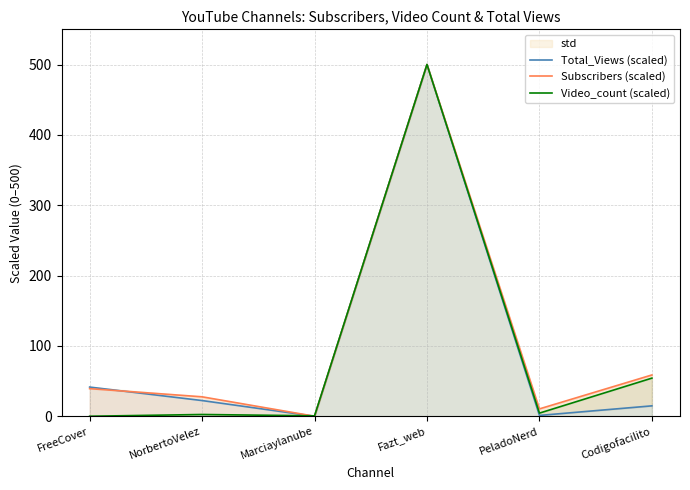

Reading left to right, list all the values displayed in this chart.

Total_Views (scaled): FreeCover=41.5	NorbertoVelez=22.3	Marciaylanube=0.0	Fazt_web=500.0	PeladoNerd=1.2	Codigofacilito=14.8
Subscribers (scaled): FreeCover=39.2	NorbertoVelez=27.6	Marciaylanube=0.0	Fazt_web=500.0	PeladoNerd=10.5	Codigofacilito=58.7
Video_count (scaled): FreeCover=0.0	NorbertoVelez=2.5	Marciaylanube=0.6	Fazt_web=500.0	PeladoNerd=4.4	Codigofacilito=54.2